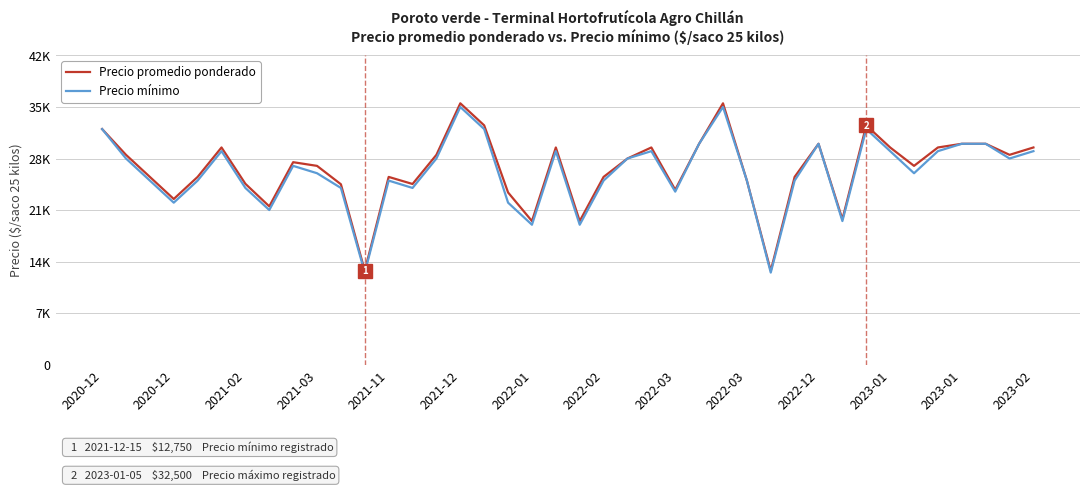

What are all the series names shown in the legend?

Precio promedio ponderado, Precio mínimo